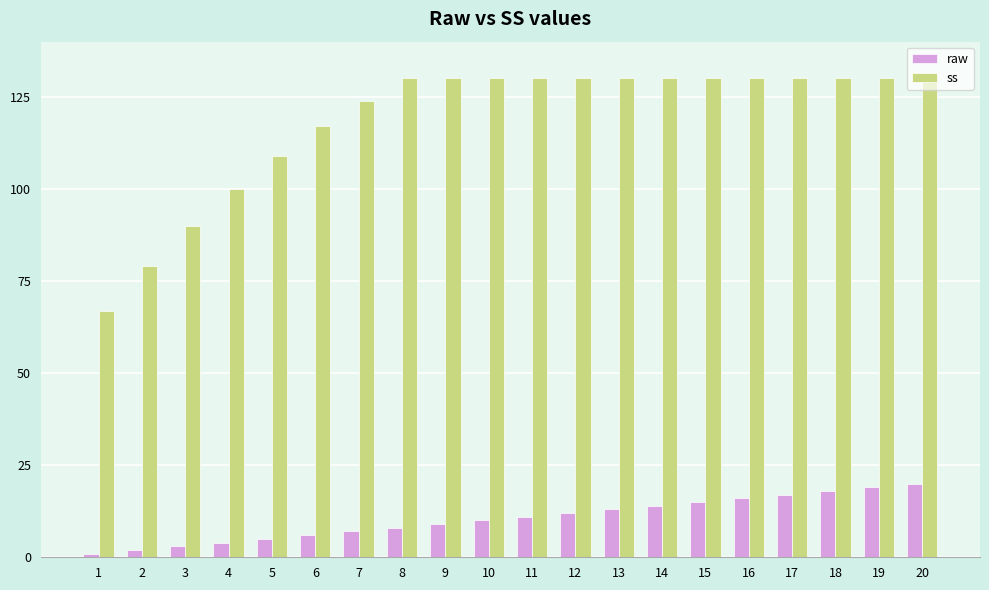

True or false: raw has a value of 10 at 10.

True